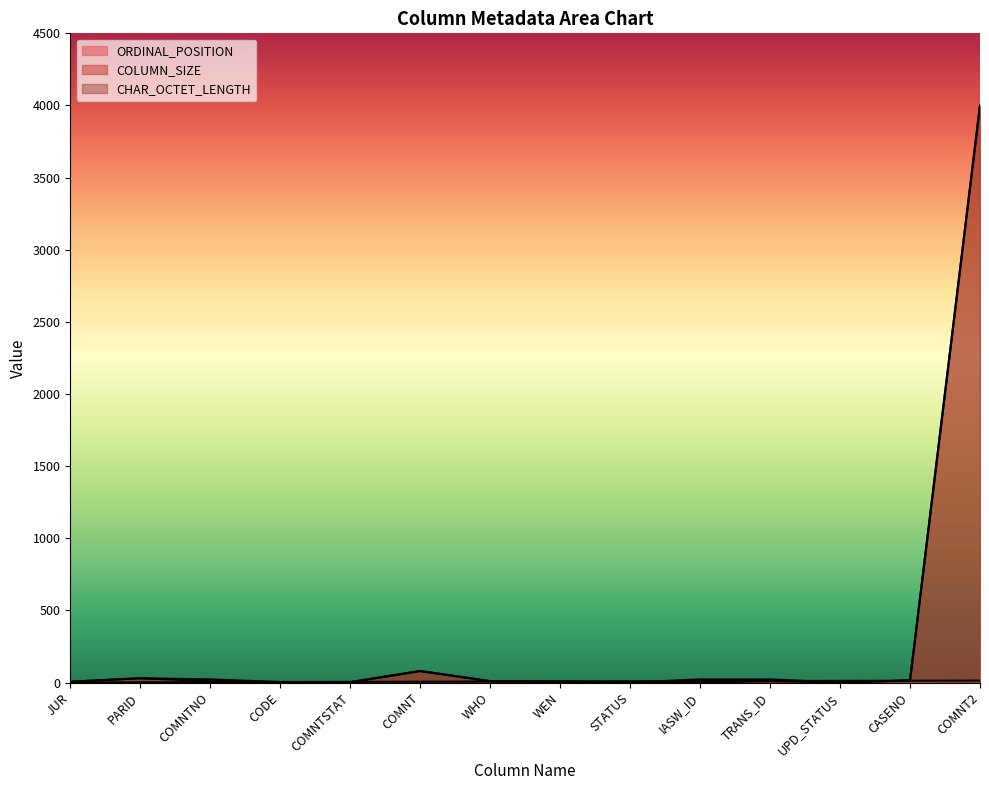

What is the sum of all CHAR_OCTET_LENGTH values?

4223